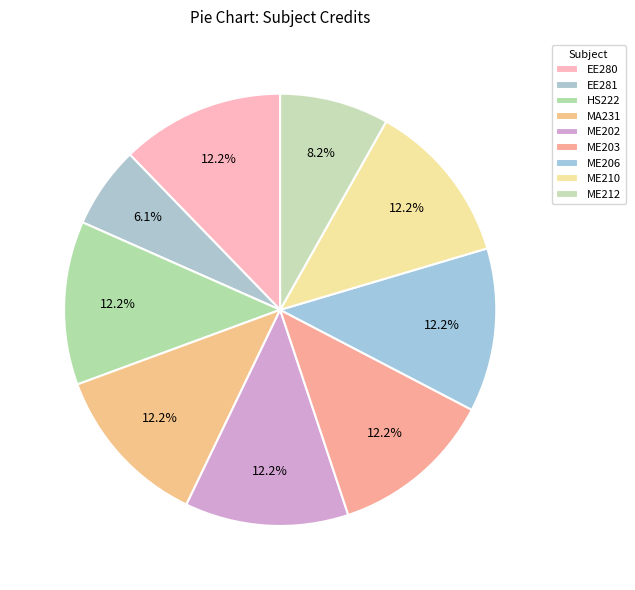

How much of the chart is everything except EE280?

87.8%